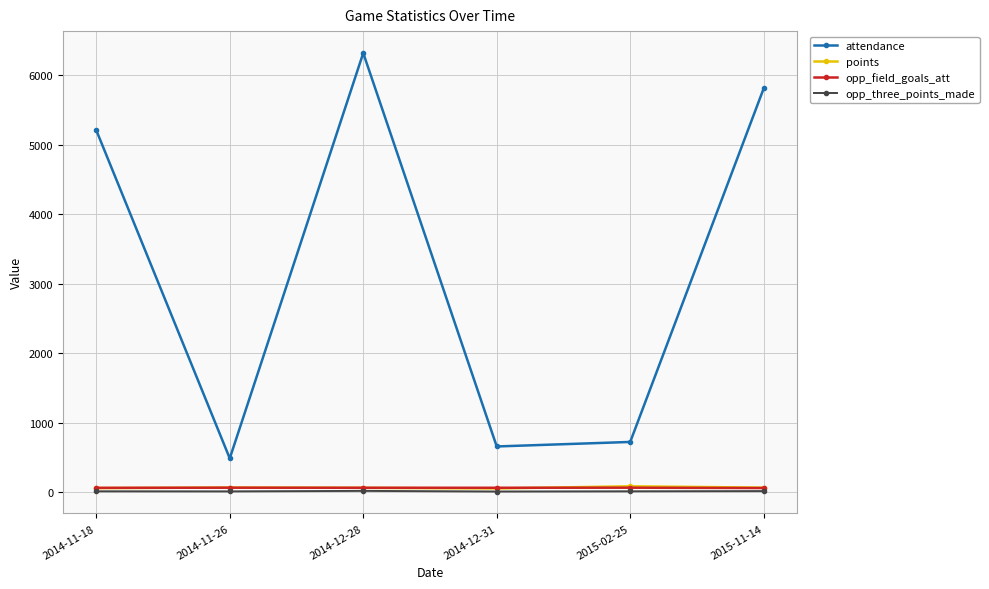

The value of opp_three_points_made at 2015-11-14 is 12. True or false?

True